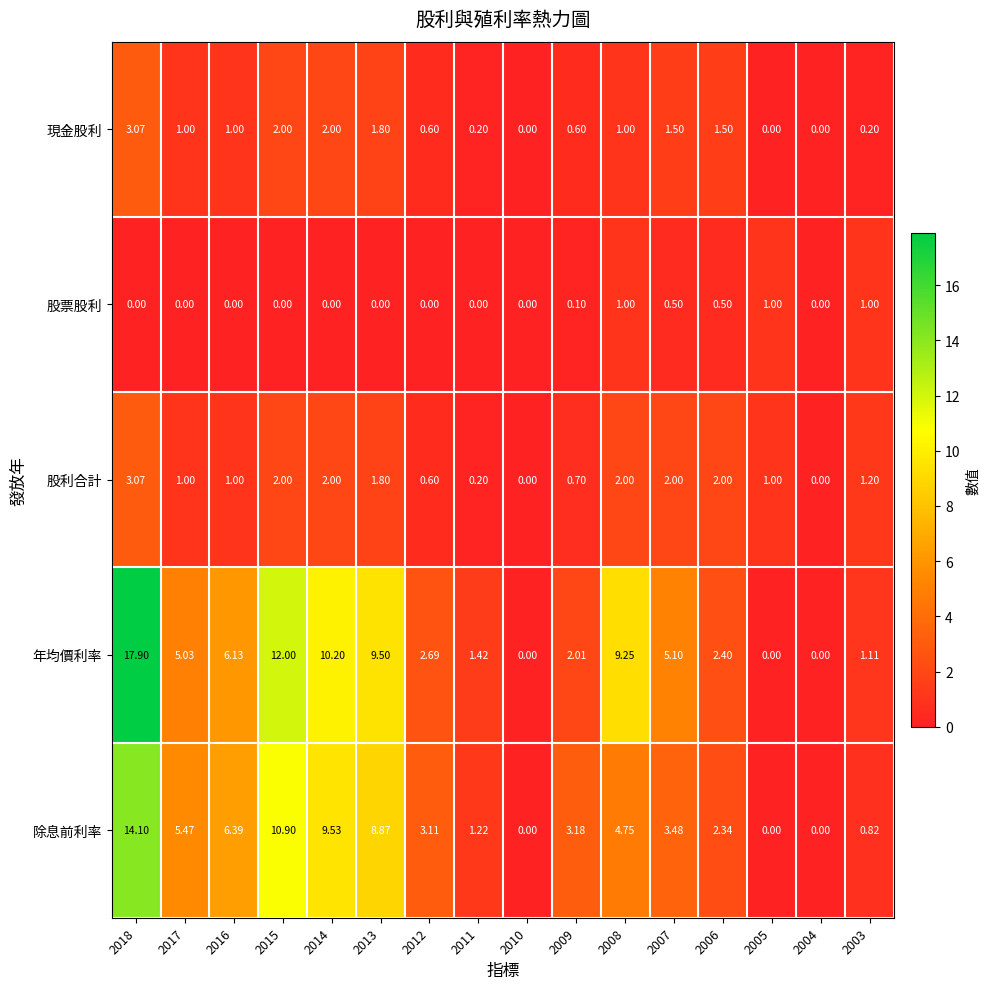

Which series has the widest spread of values?

年均價利率